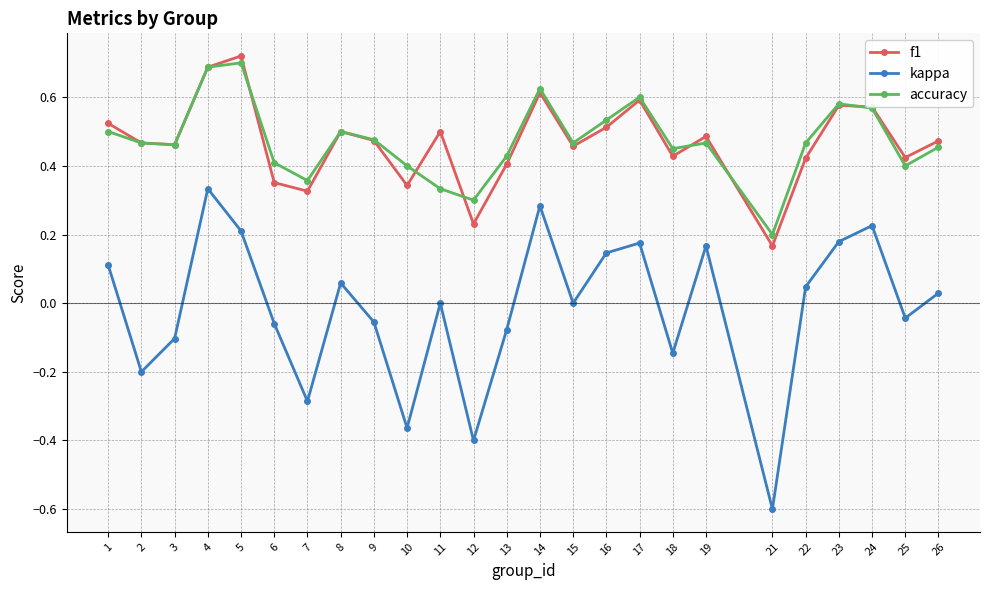

True or false: kappa and f1 cross at least once.

False